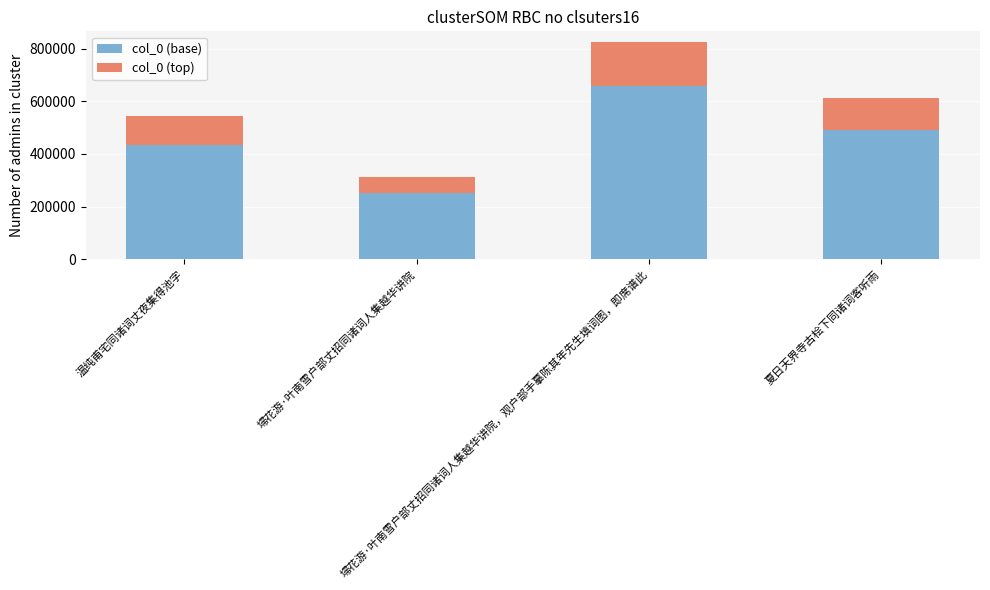

How many bars are there in total?

4